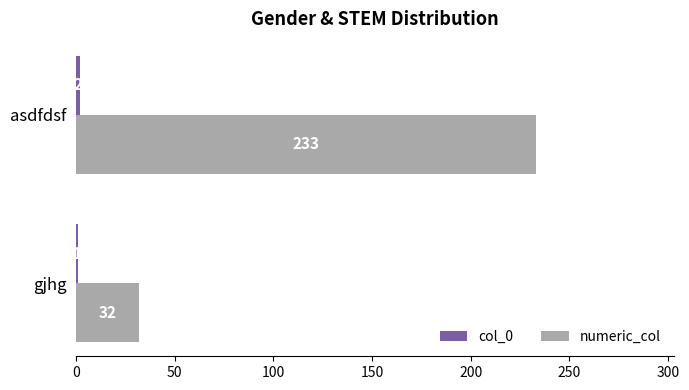

At which category does the chart reach its peak across all series?

asdfdsf